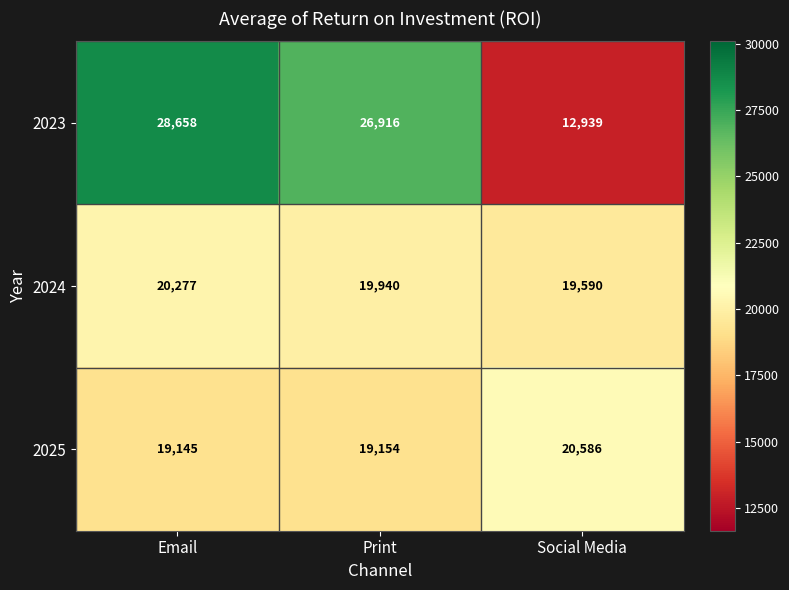

Where is 2023 nearest to the value 20798?

Print